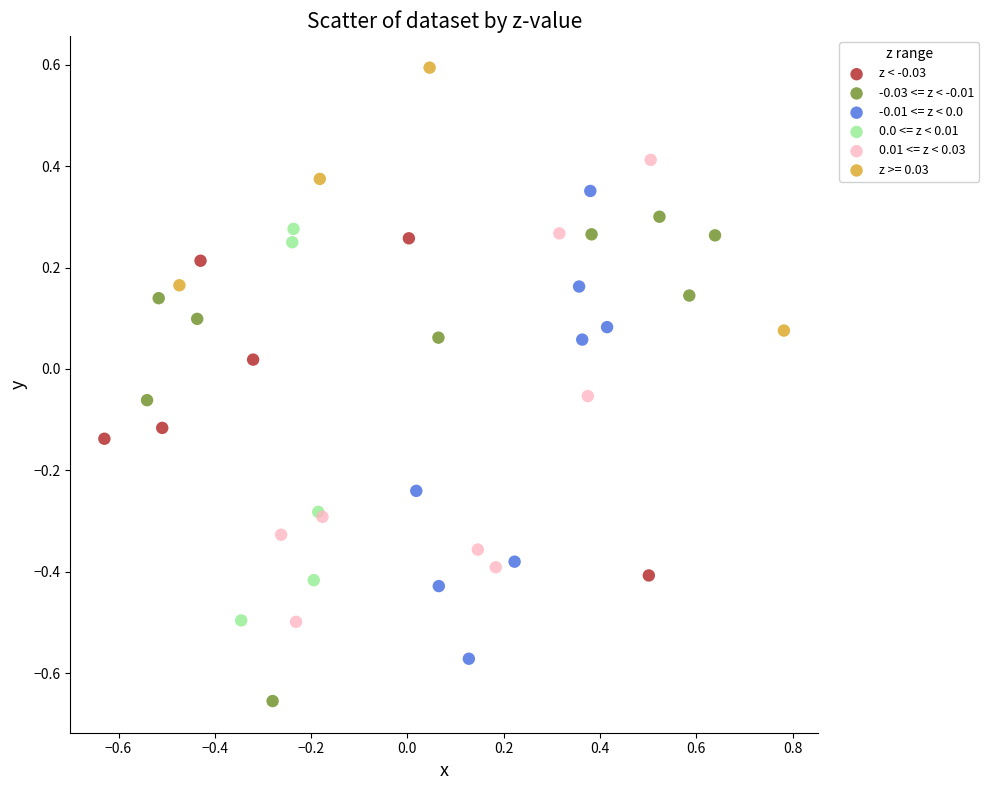

Which series reaches the minimum Y coordinate?

-0.03 <= z < -0.01